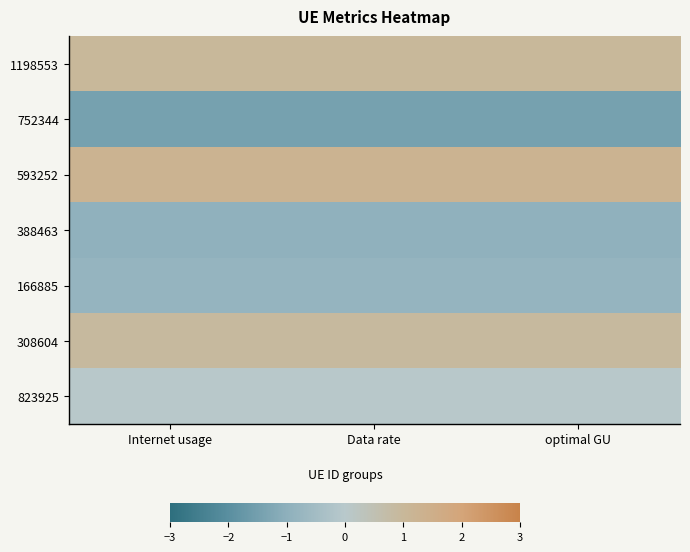

How many series are shown in this chart?

7